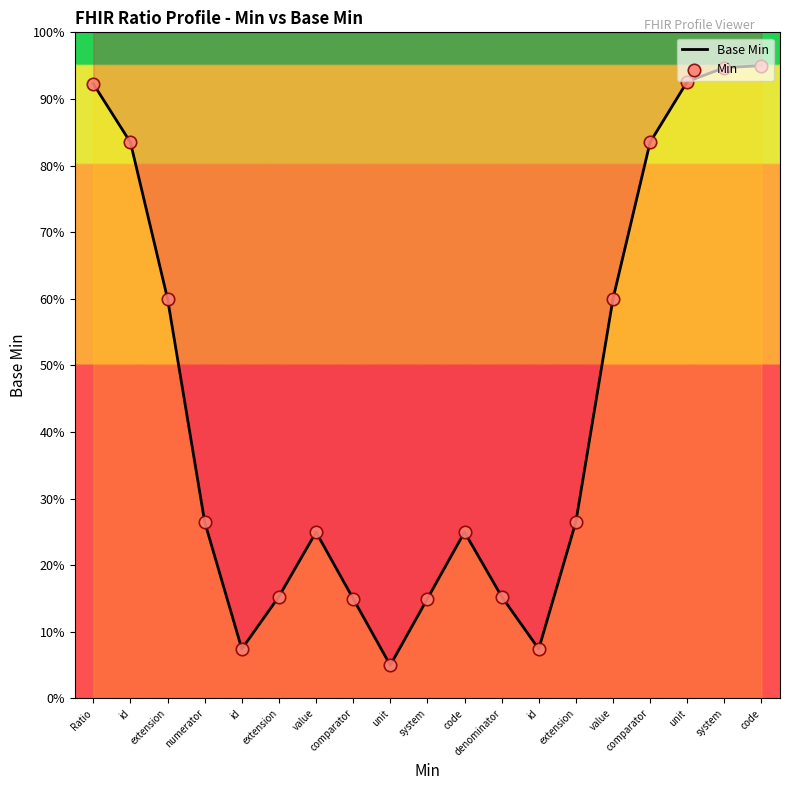

Which series has the largest total across all categories?

Base Min